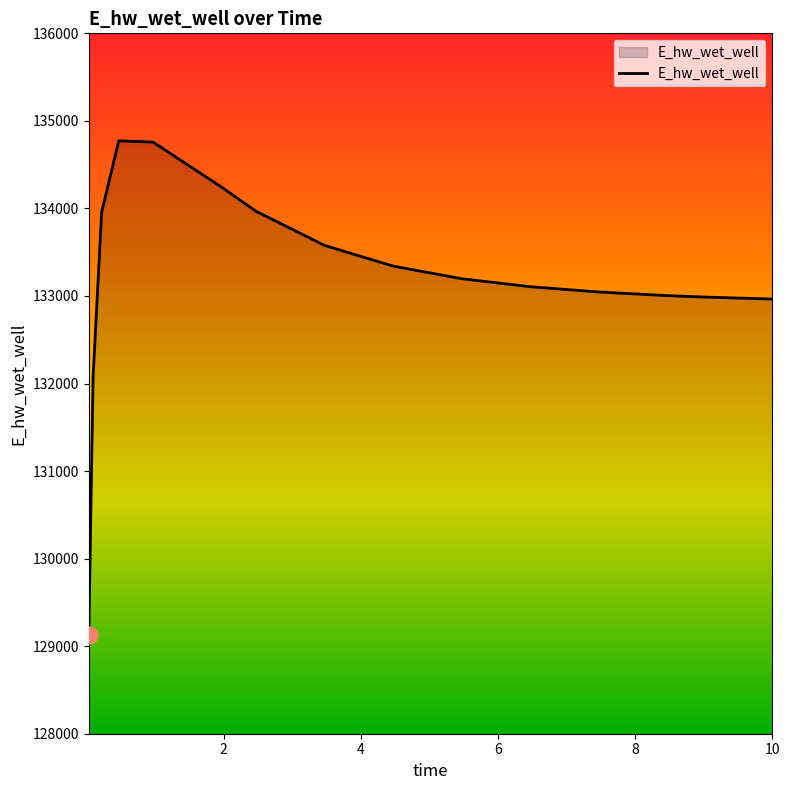

What is the minimum value shown in the chart?

129123.8